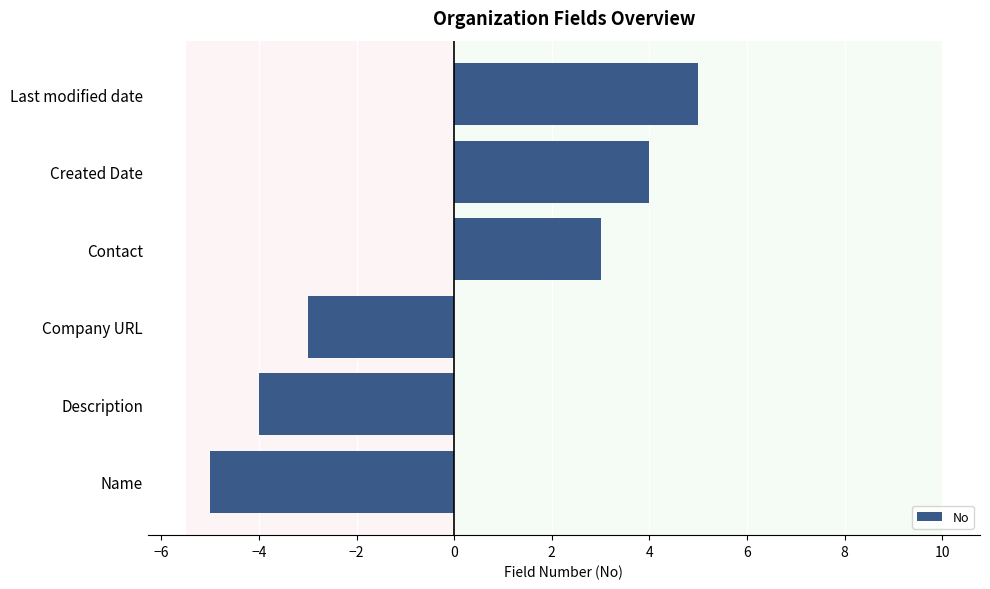

Reading bottom to top, extract all data points from this chart.

-5	-4	-3	3	4	5